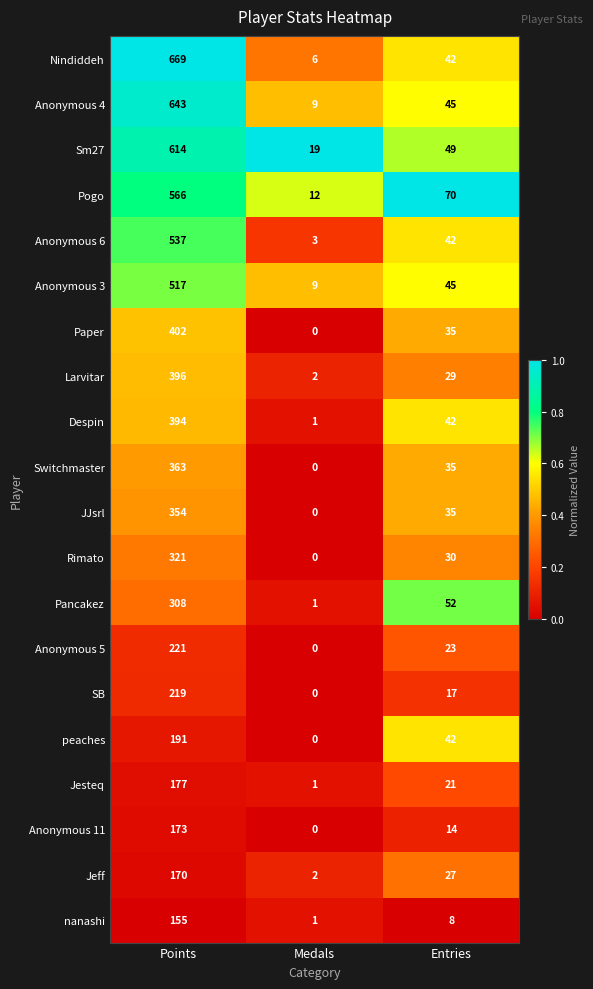

The value of Paper at Entries is 17. True or false?

False